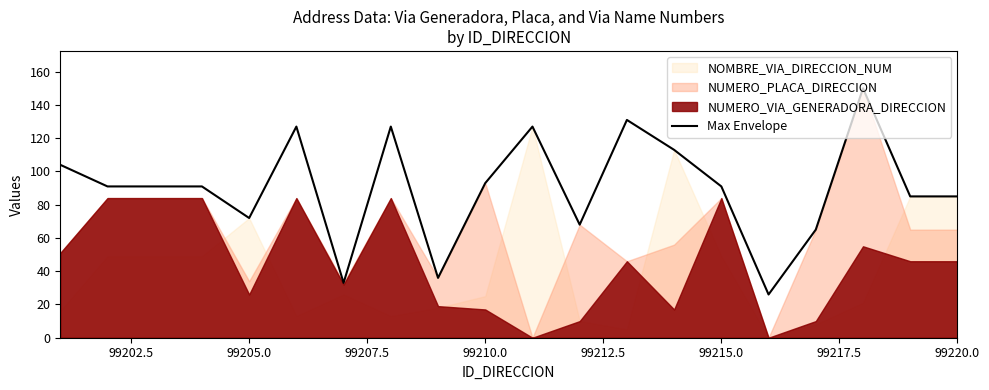

What is the maximum value for Max Envelope?

150